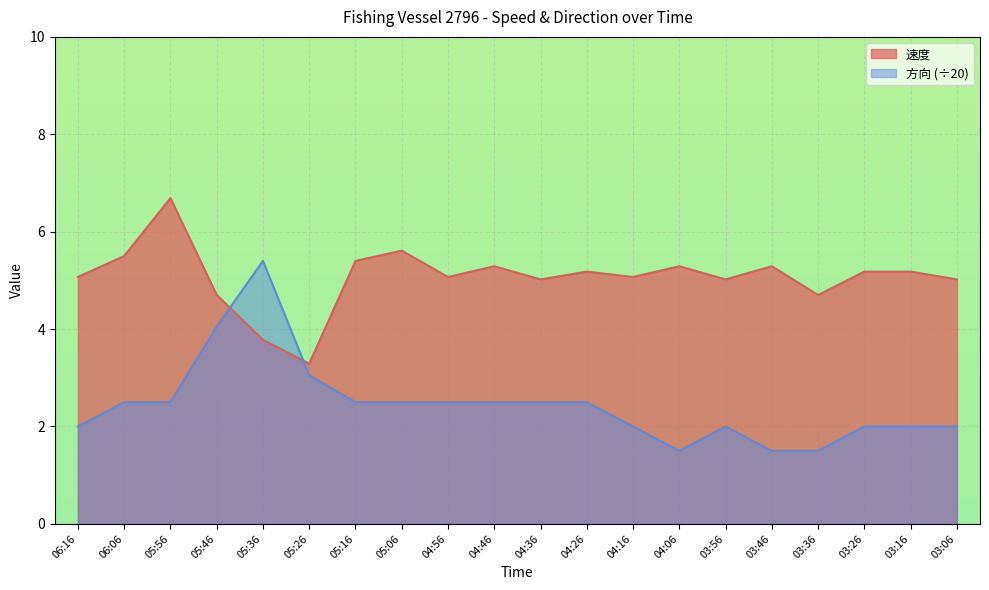

Reading left to right, what are all the values shown in this chart?

速度: 5.1	5.5	6.7	4.7	3.8	3.3	5.4	5.6	5.1	5.3	5.0	5.2	5.1	5.3	5.0	5.3	4.7	5.2	5.2	5.0
方向: 2.0	2.5	2.5	4.0	5.4	3.0	2.5	2.5	2.5	2.5	2.5	2.5	2.0	1.5	2.0	1.5	1.5	2.0	2.0	2.0